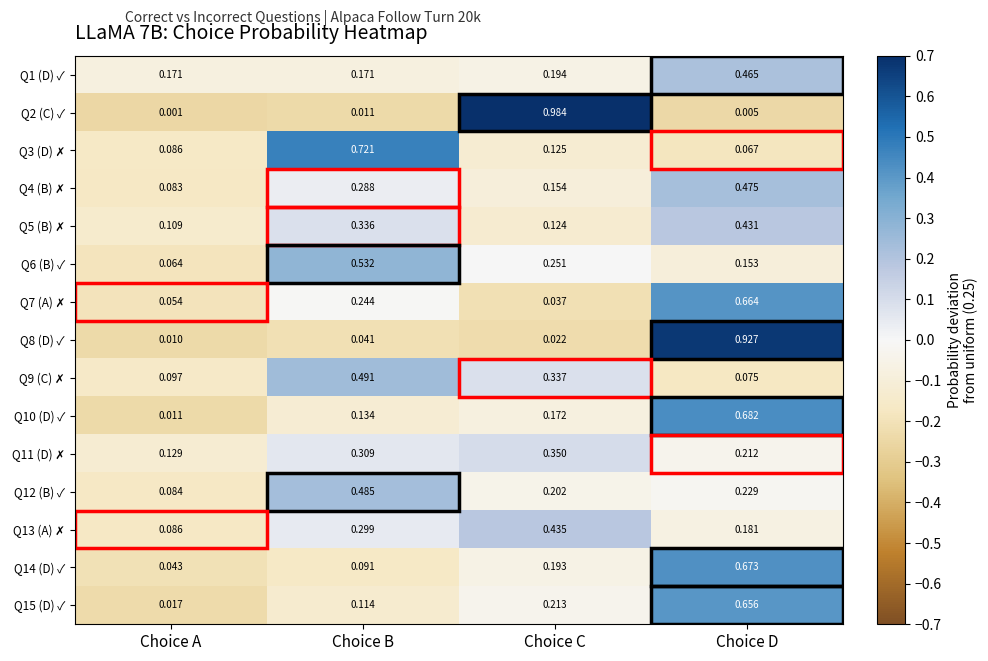

Which category has the lowest value across all series?

Choice A